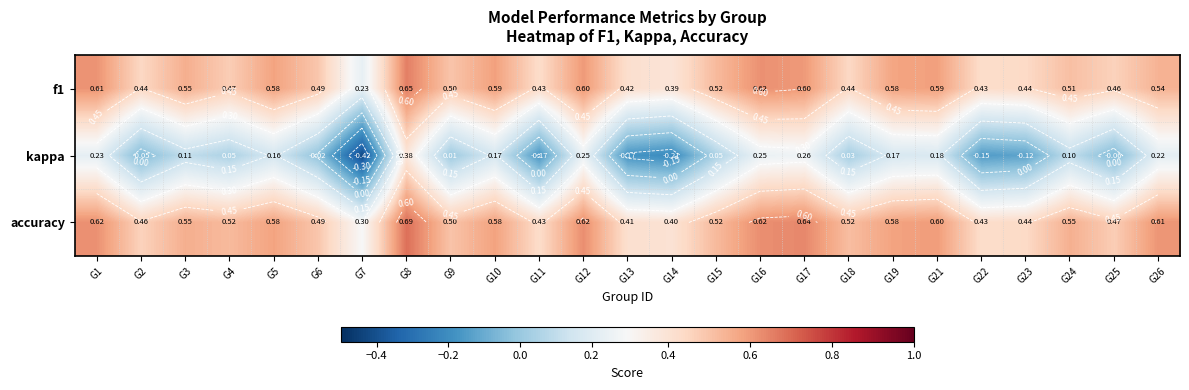

The value of kappa at G1 is 0.1. True or false?

False